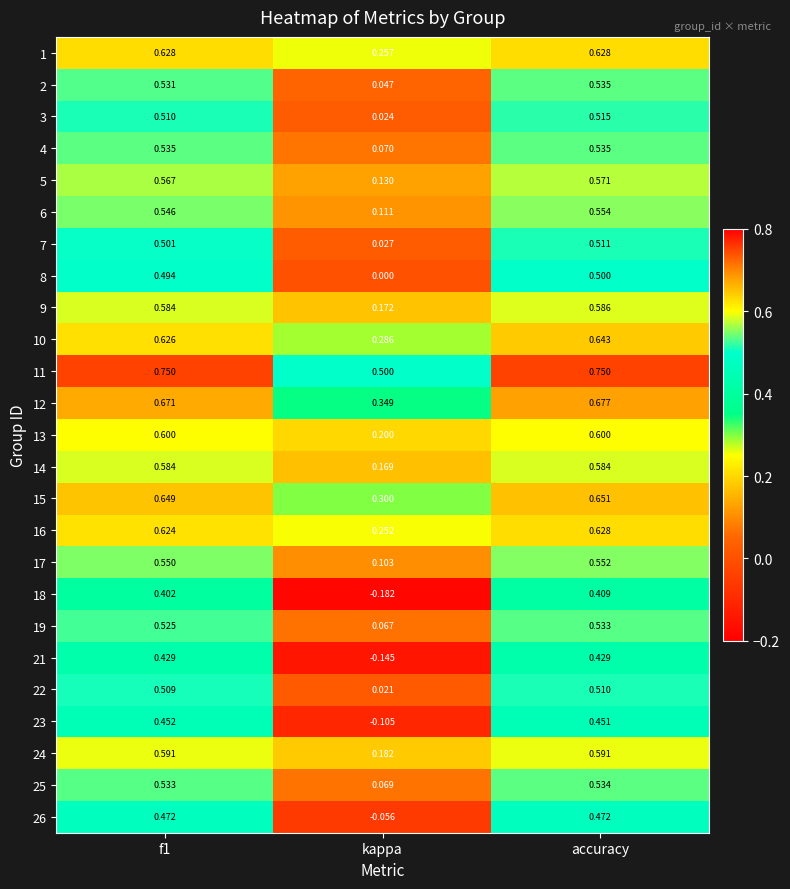

At how many categories does at least one series exceed 0?

3